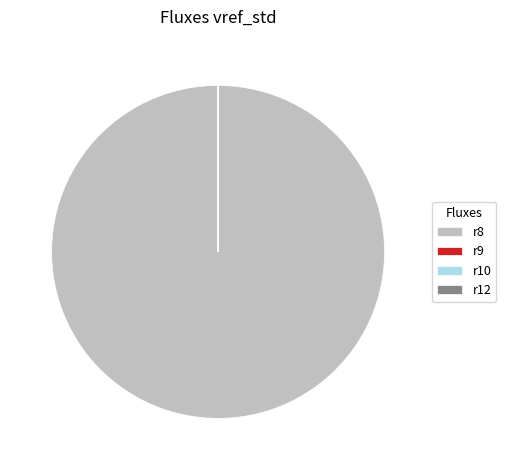

Which slice is the largest?

r8